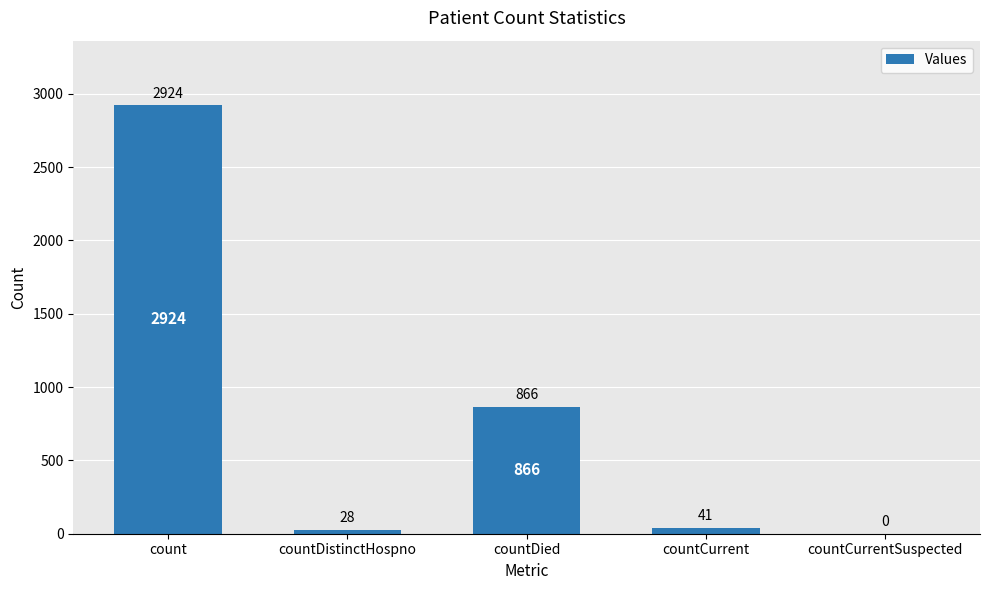

What is the sum of the values at countDied and countCurrent?

907